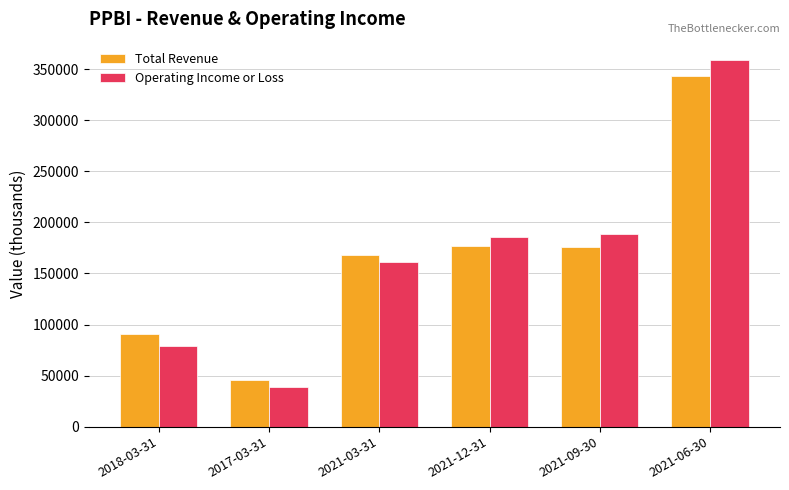

Count the number of categories in the chart.

6